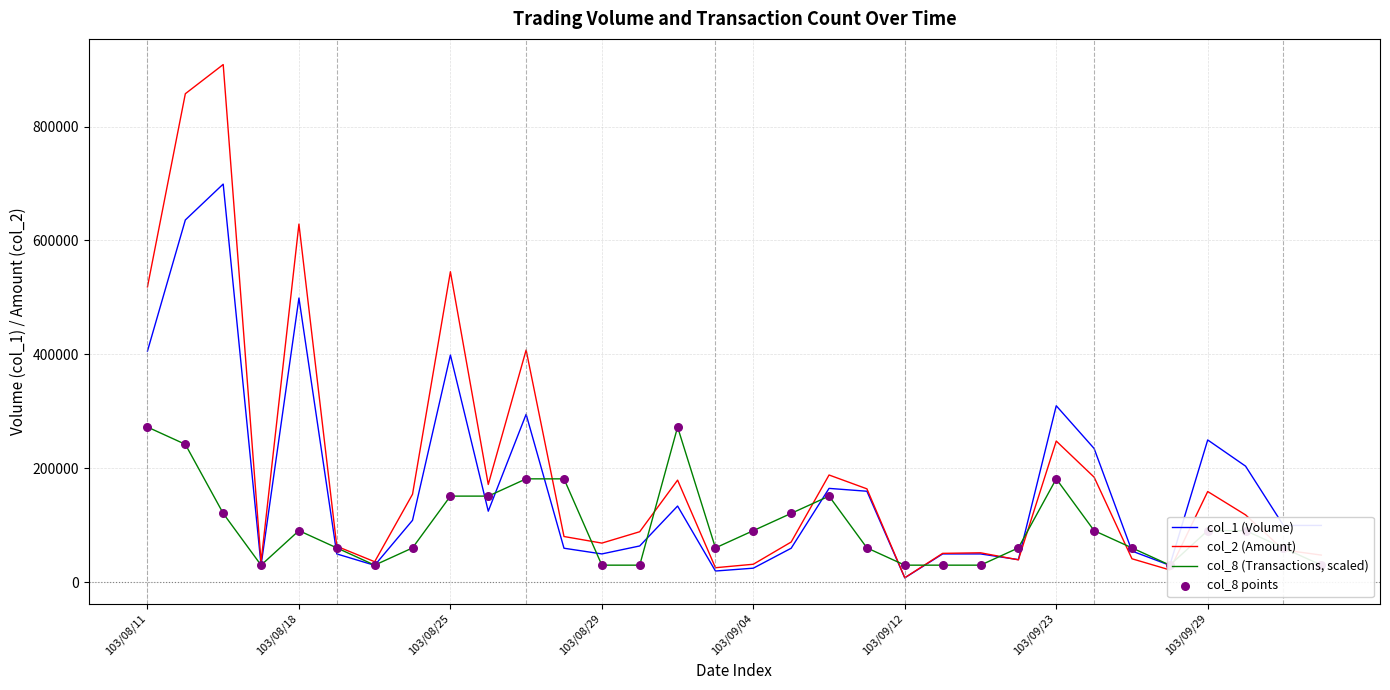

Which series has the largest Y range (max minus min)?

col_2 (Amount)